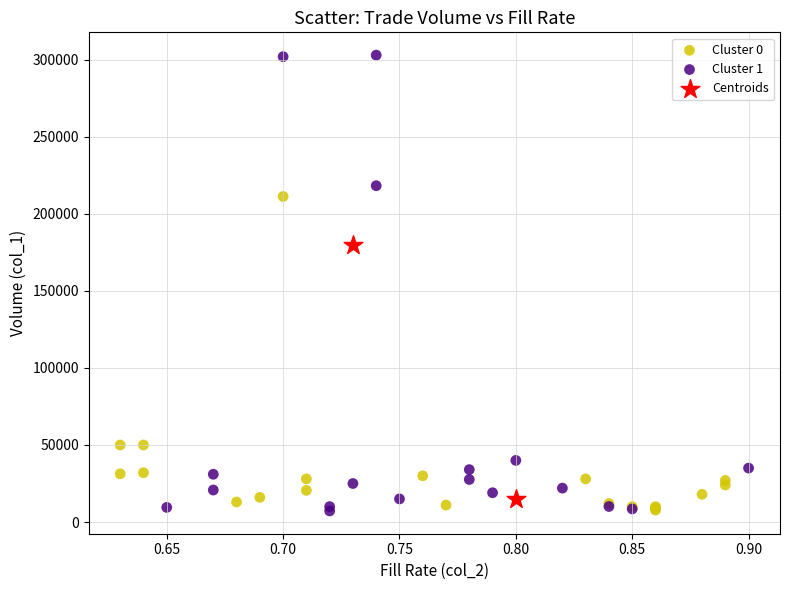

Which series has the largest Y range (max minus min)?

Cluster 1